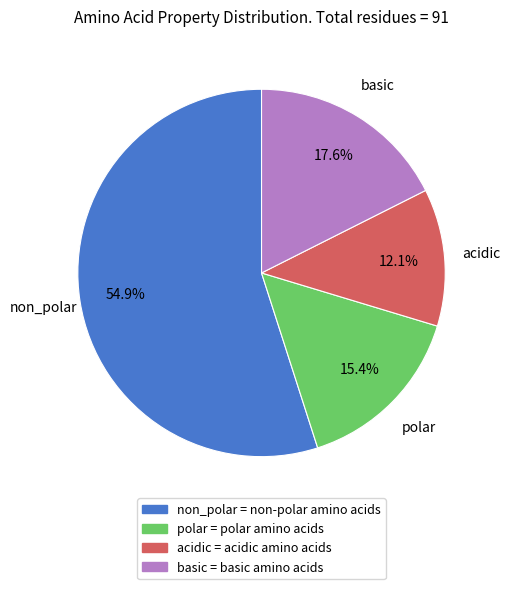

What is the total percentage of acidic and basic?

29.7%